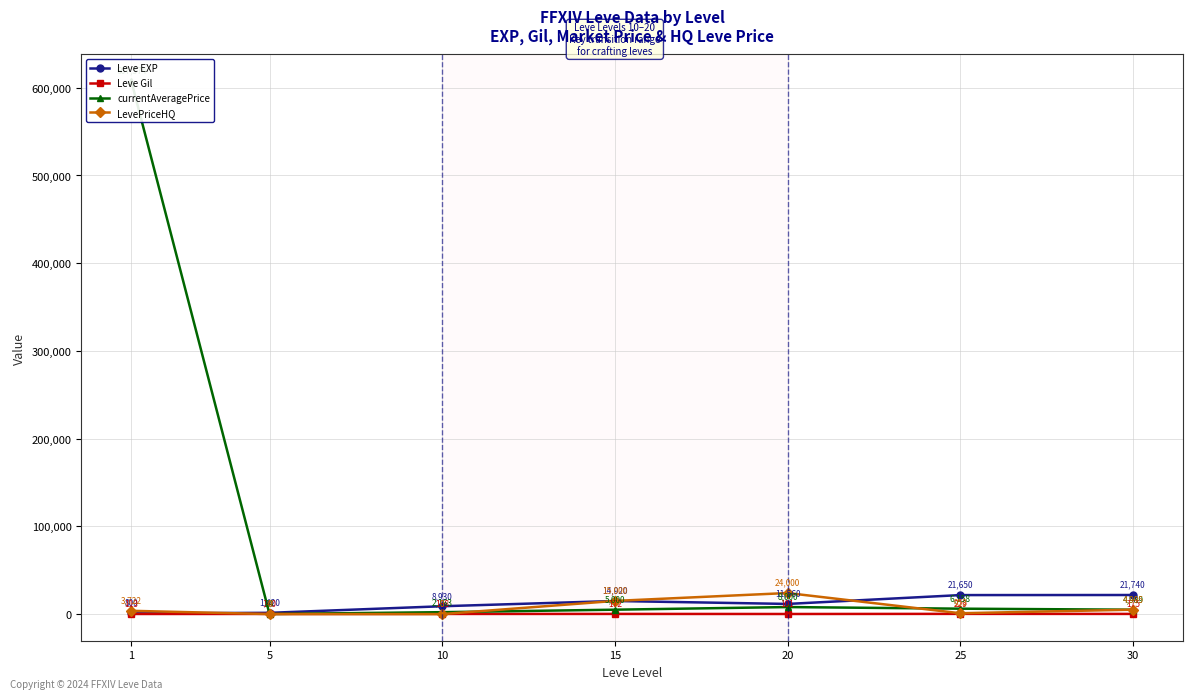

Where do Leve EXP and currentAveragePrice first cross each other?

1 and 5